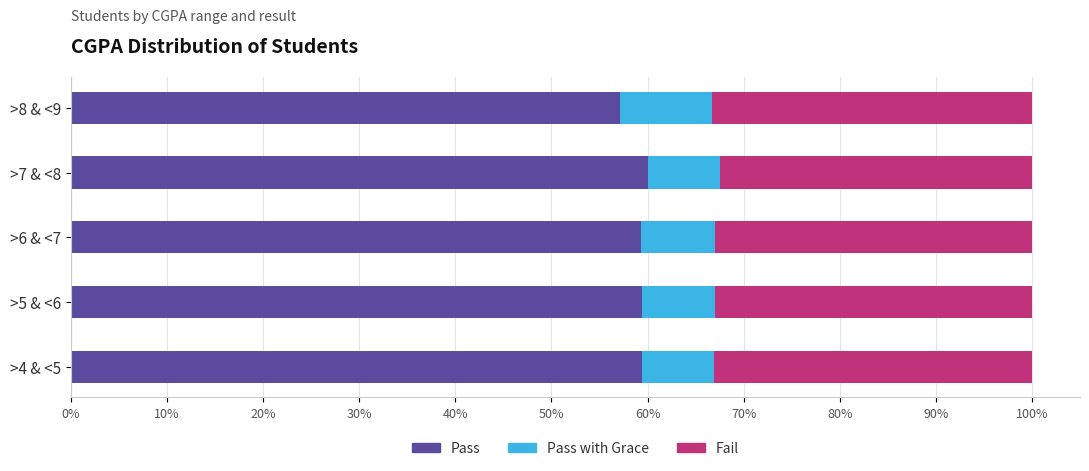

How many Pass values are between 59 and 60?

4